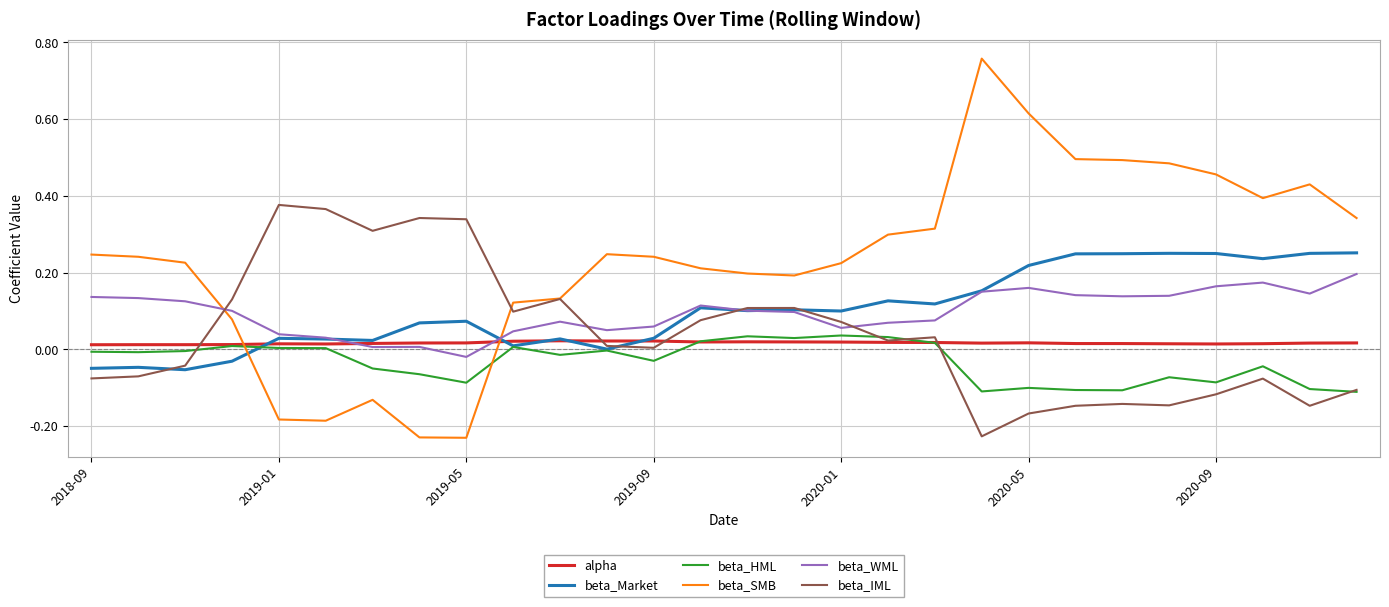

True or false: alpha and beta_HML intersect in this chart.

True